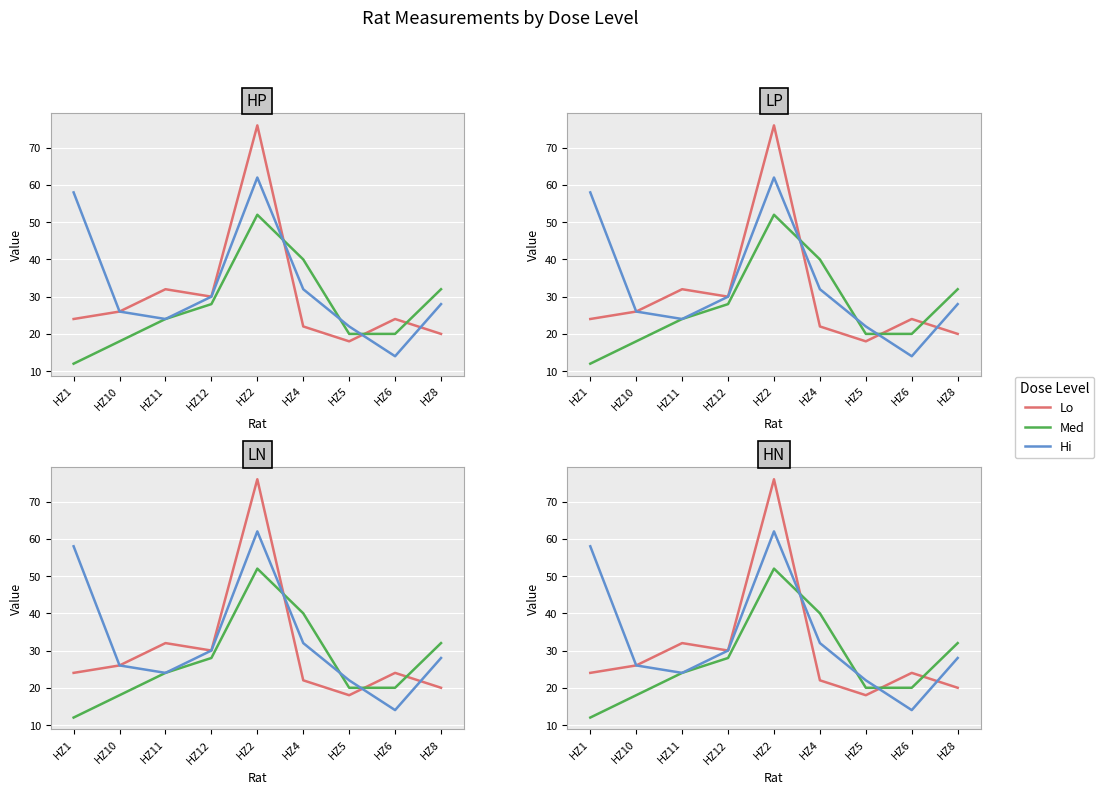

Reading right to left, transcribe all the data shown in this chart.

Lo: HZ8=20	HZ6=24	HZ5=18	HZ4=22	HZ2=76	HZ12=30	HZ11=32	HZ10=26	HZ1=24
Med: HZ8=32	HZ6=20	HZ5=20	HZ4=40	HZ2=52	HZ12=28	HZ11=24	HZ10=18	HZ1=12
Hi: HZ8=28	HZ6=14	HZ5=22	HZ4=32	HZ2=62	HZ12=30	HZ11=24	HZ10=26	HZ1=58